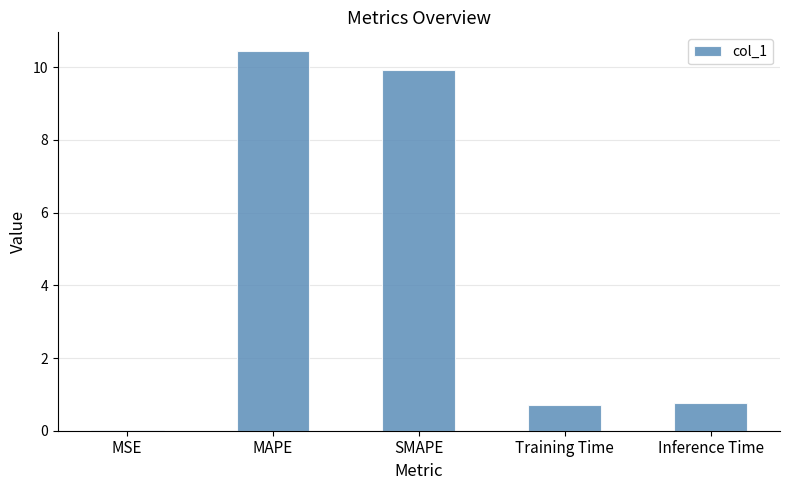

What is the approximate value at Inference Time?

0.8